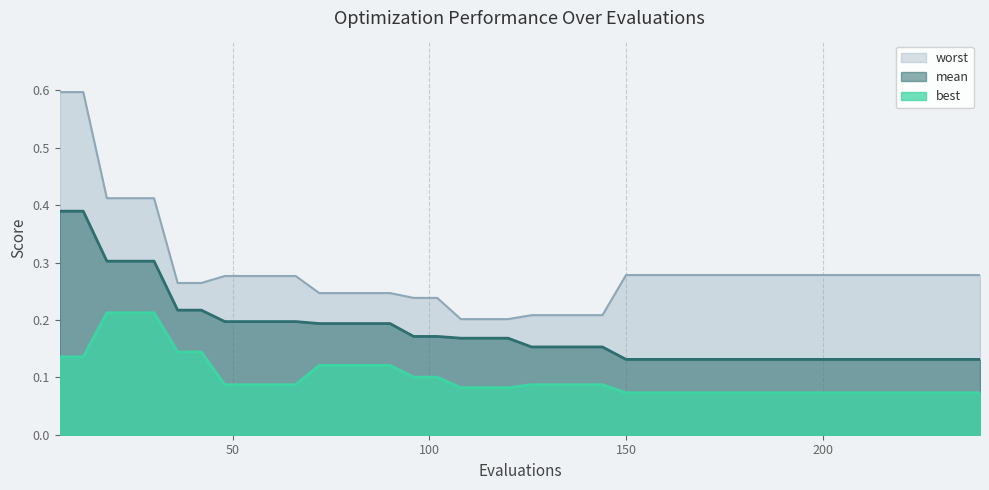

True or false: best has a value of 0.0 at 216.

False